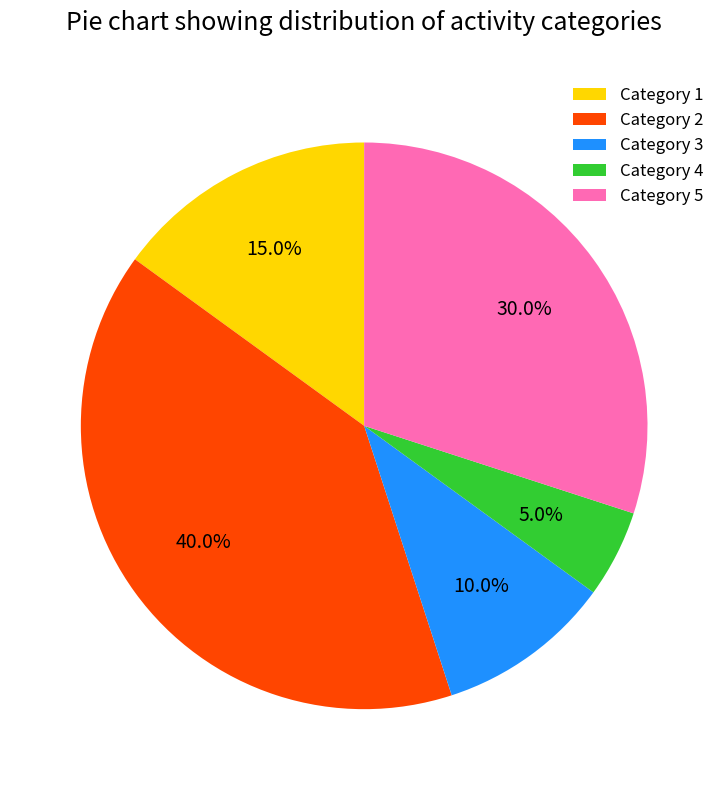

How many segments does this pie chart have?

5